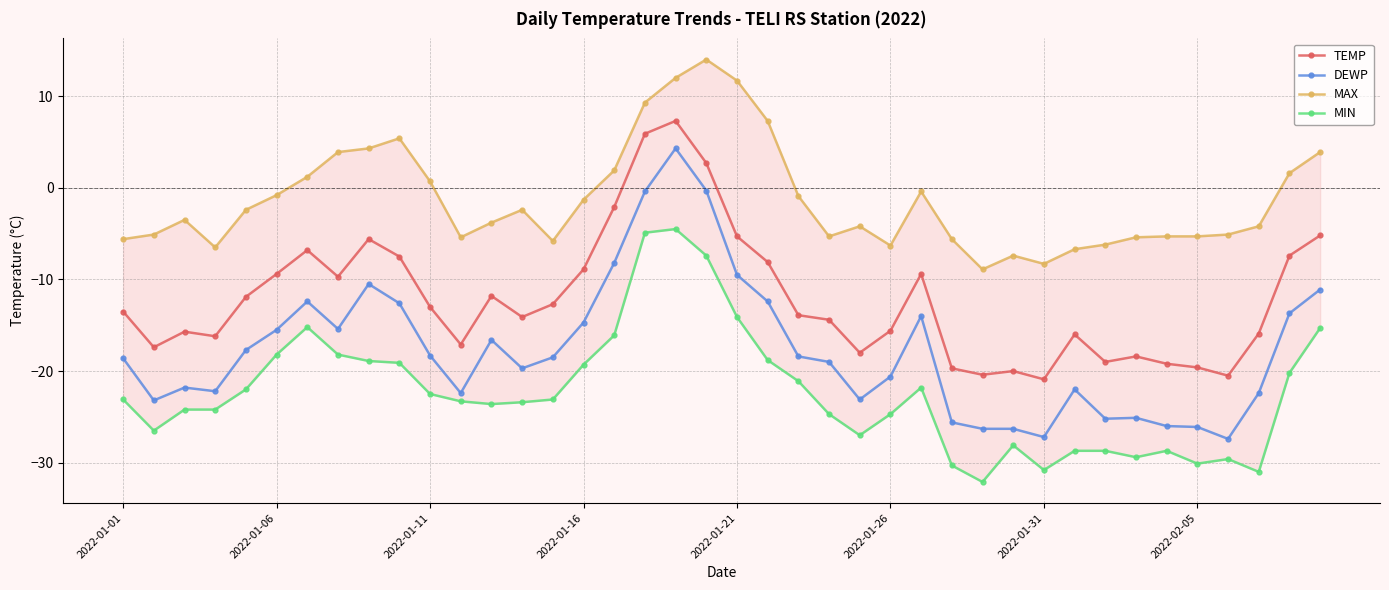

True or false: TEMP has more than 1 interior local peaks.

True